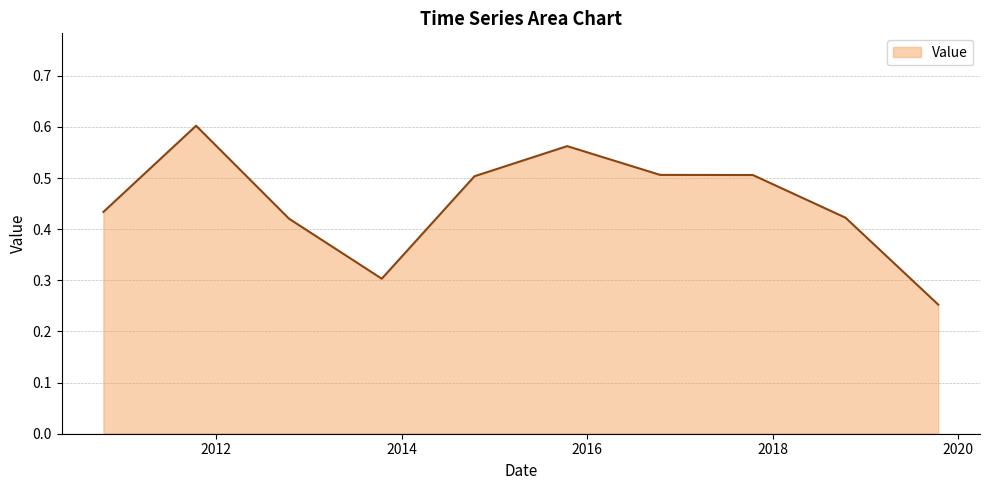

How many lines are shown in the chart?

1